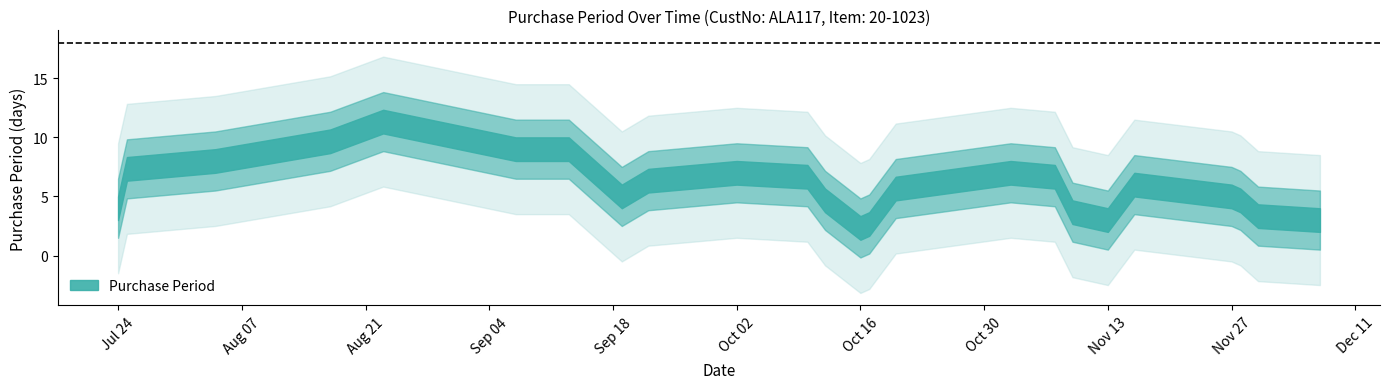

Is this an area chart (filled region under the line)?

No